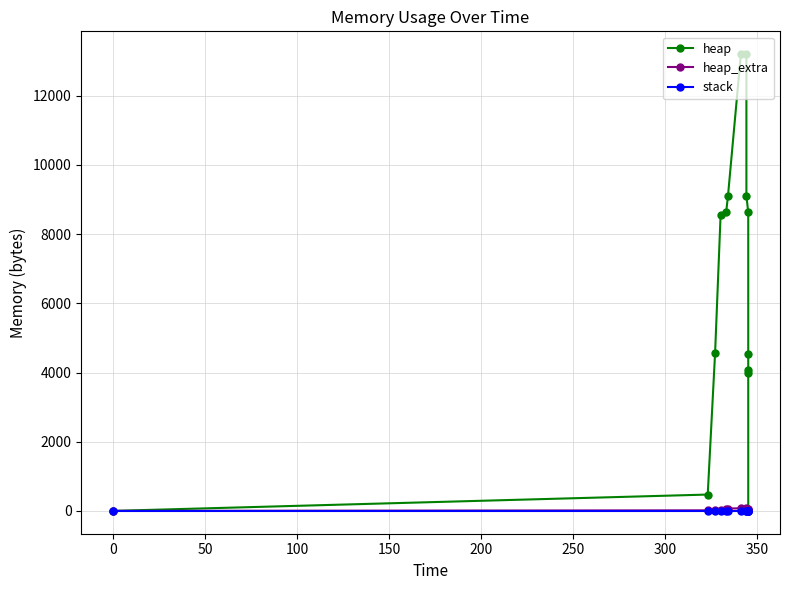

How many values in the heap series exceed 8568?

6